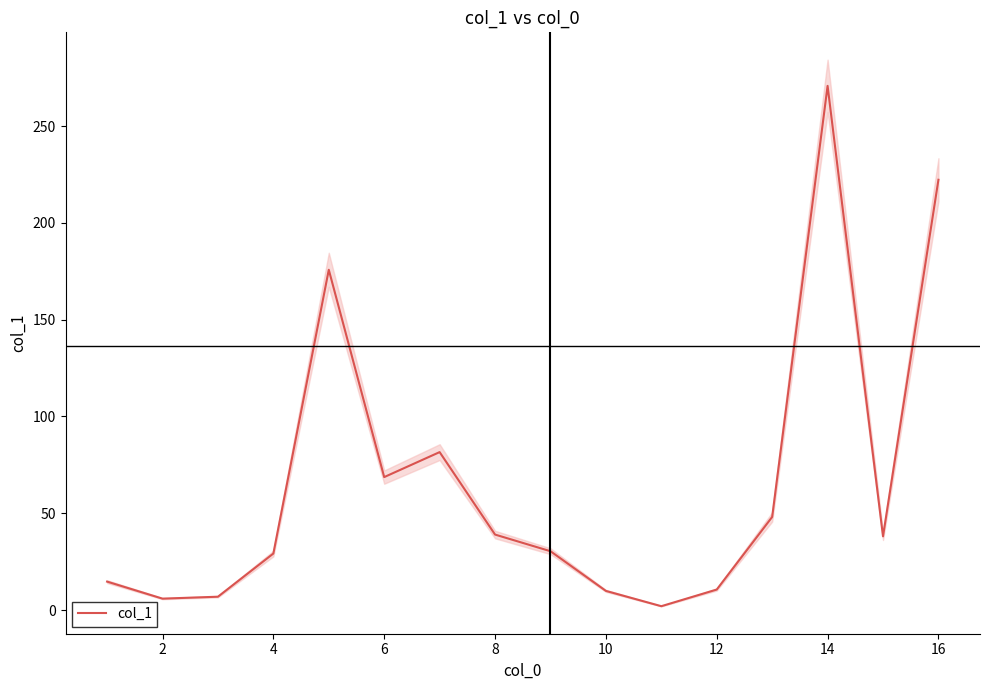

The col_1 series shows 222.3 at 16. True or false?

True